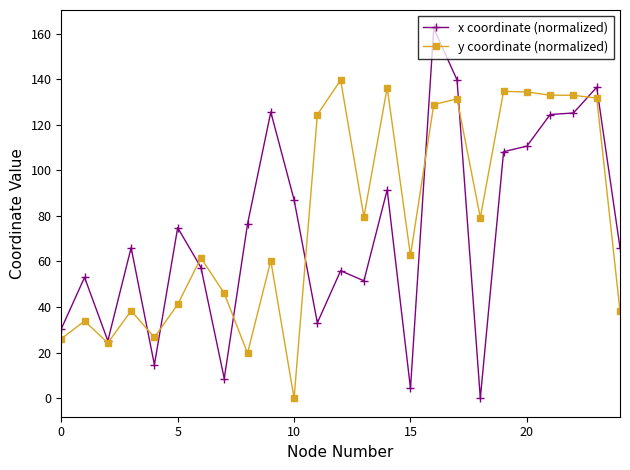

Which series has the widest spread of values?

x coordinate (normalized)